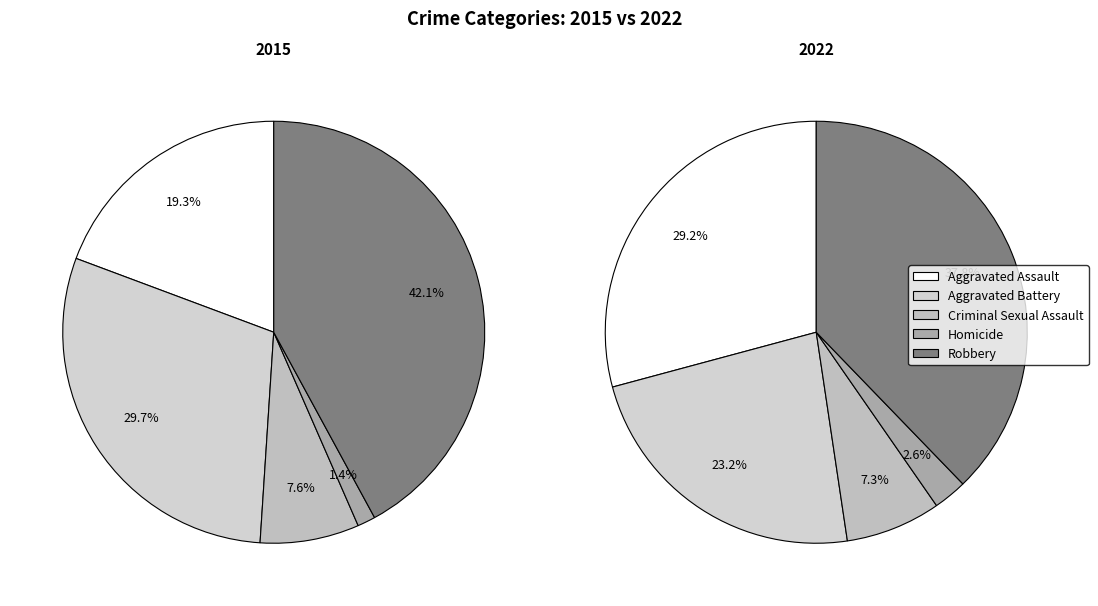

How many slices are in this pie chart?

5